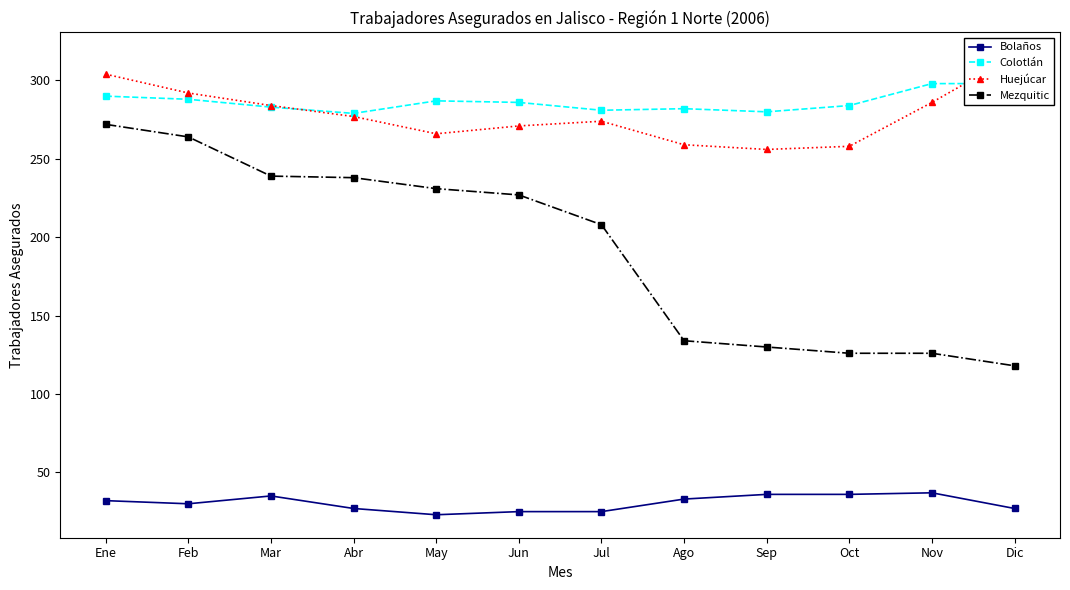

At which label is Colotlán closest to 288?

Feb